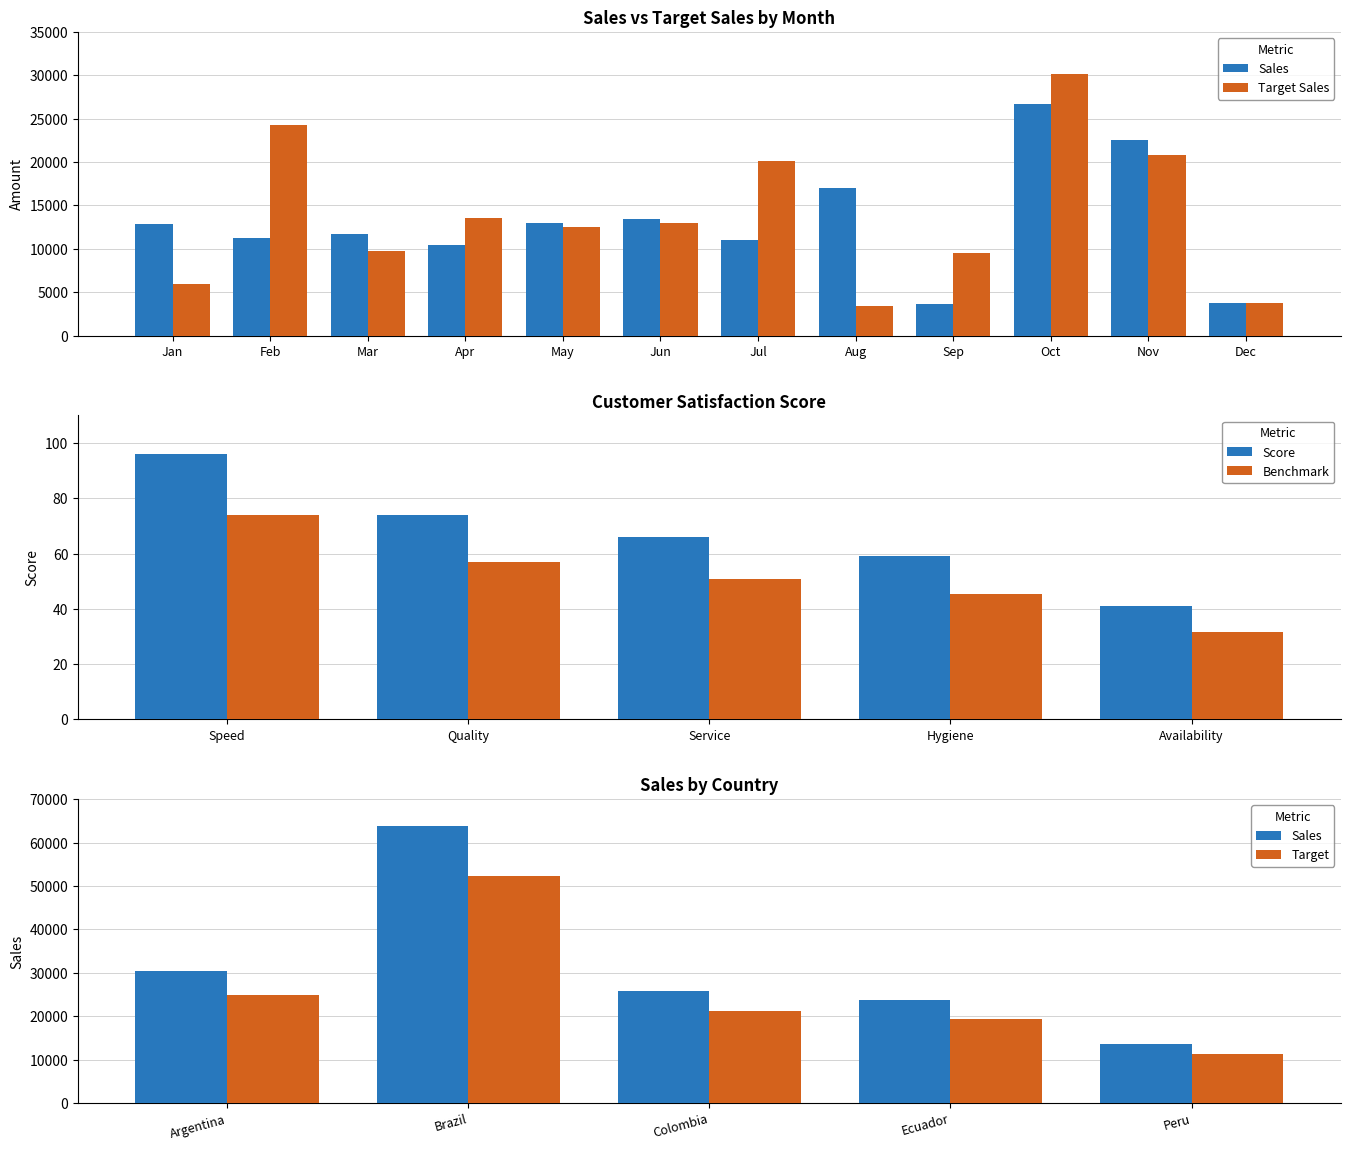

True or false: Benchmark has a value of 81.4 at Service.

False